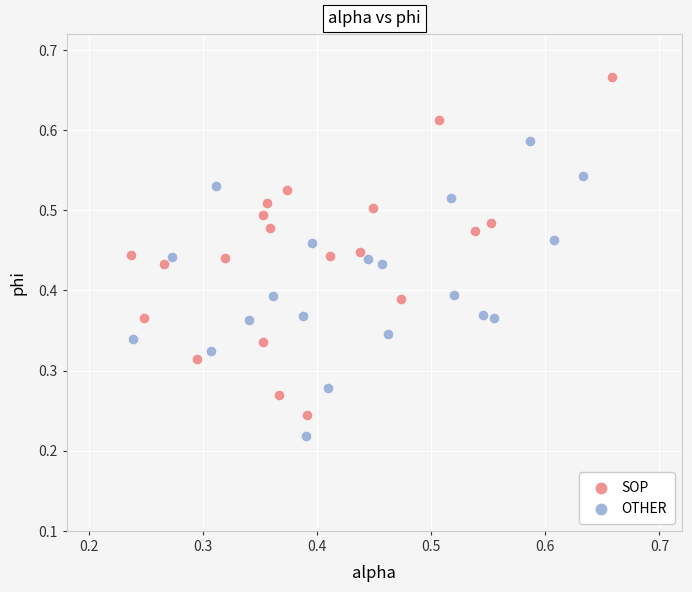

Which series reaches the maximum Y coordinate?

SOP